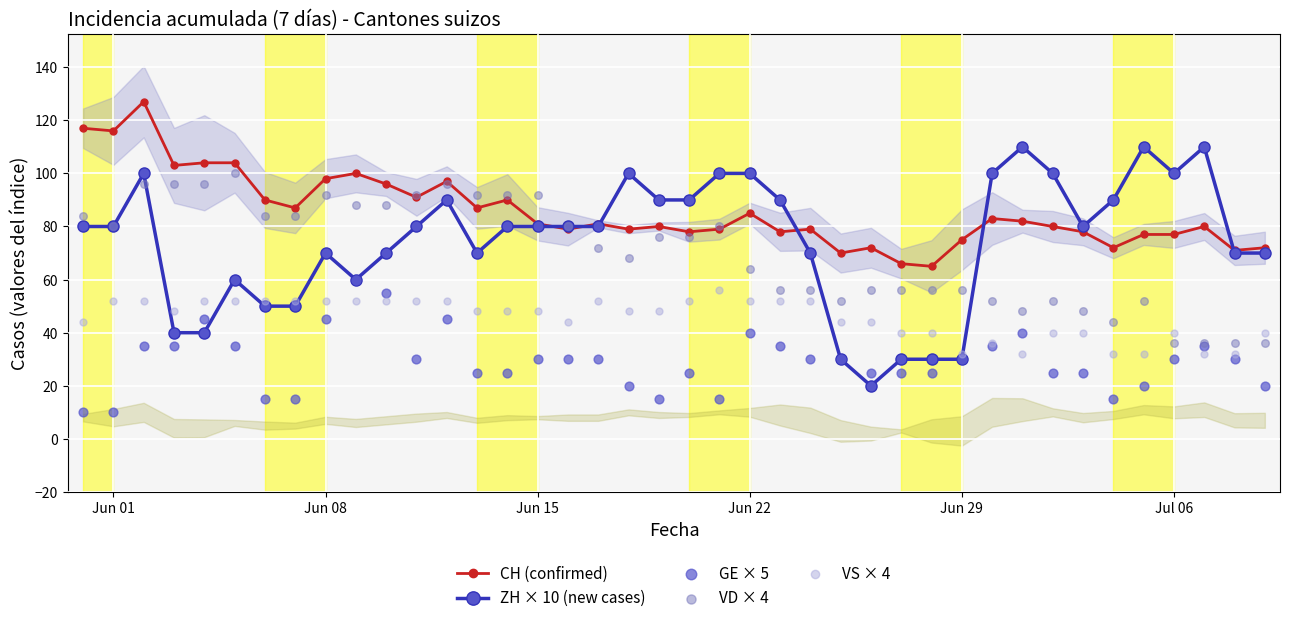

What is the approximate value of ZH × 10 (new cases) at Jun 01?

80